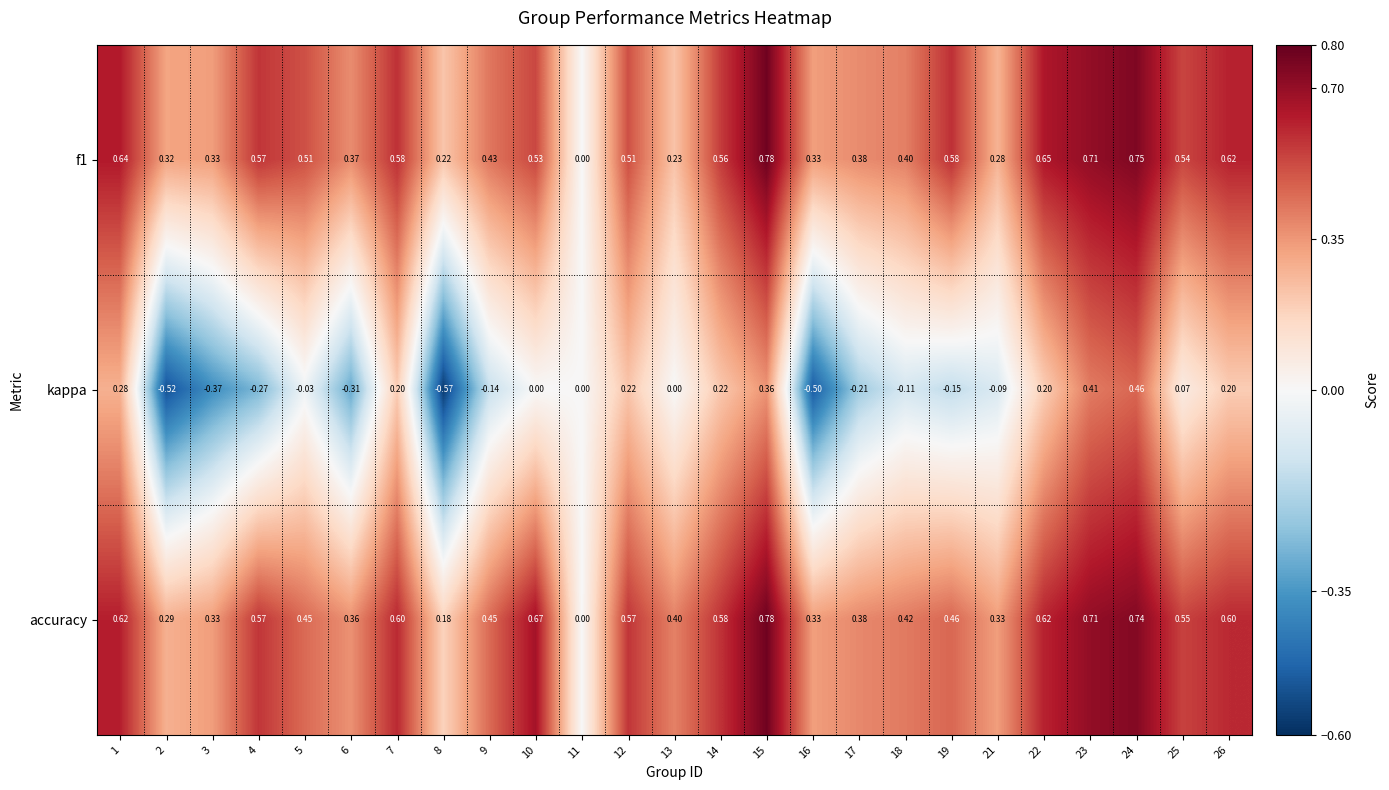

Is the value of f1 at 2 greater than the value of kappa at 2?

Yes